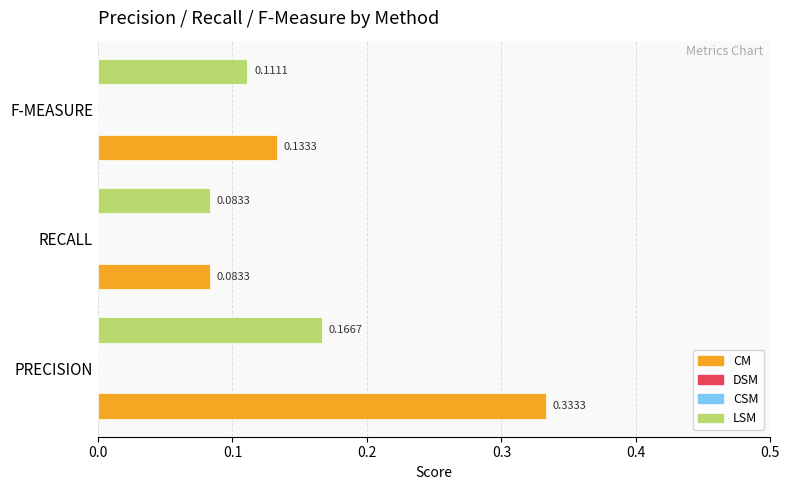

Rank the series at 0.1 from lowest to highest value.

CM, LSM, DSM, CSM